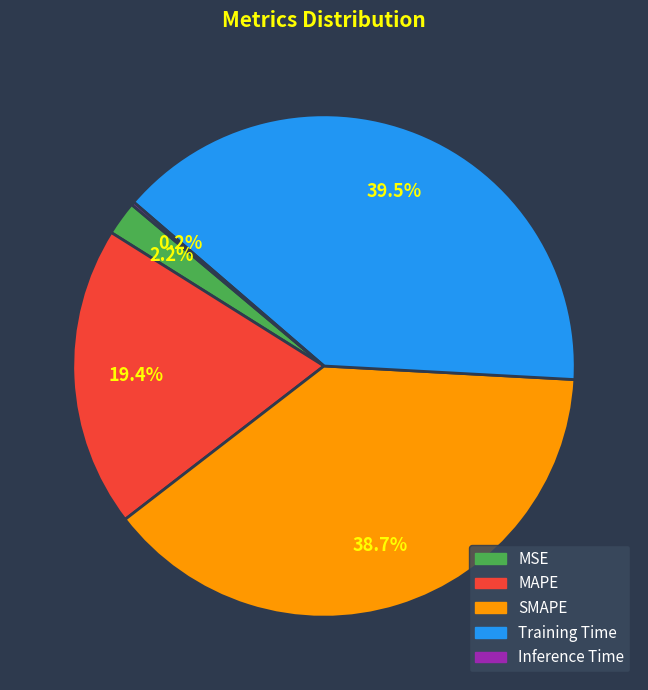

Combined, do MSE and SMAPE account for over 50%?

No